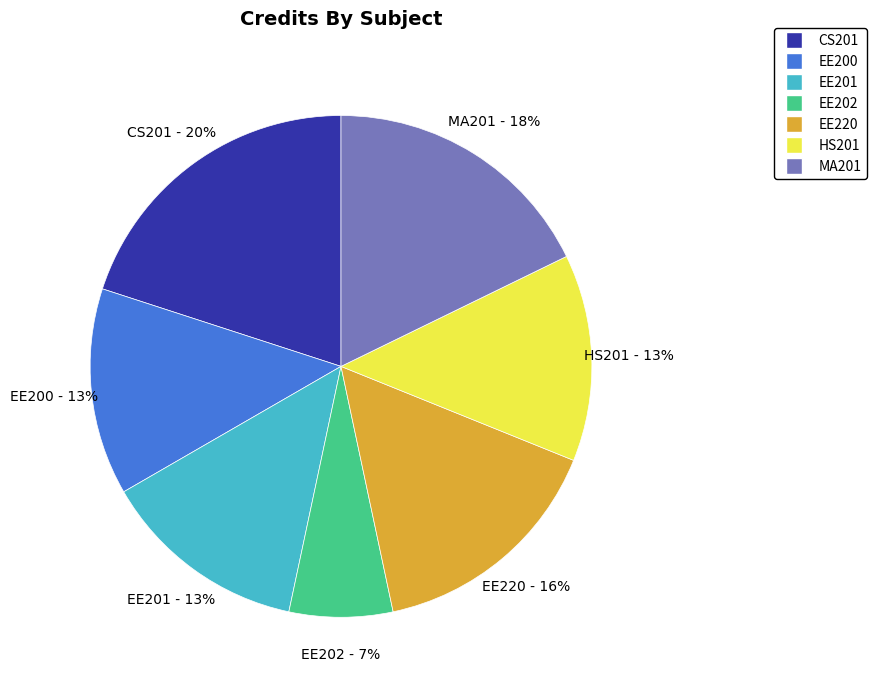

Approximately how many times larger is the value at CS201 compared to EE201?

1.5